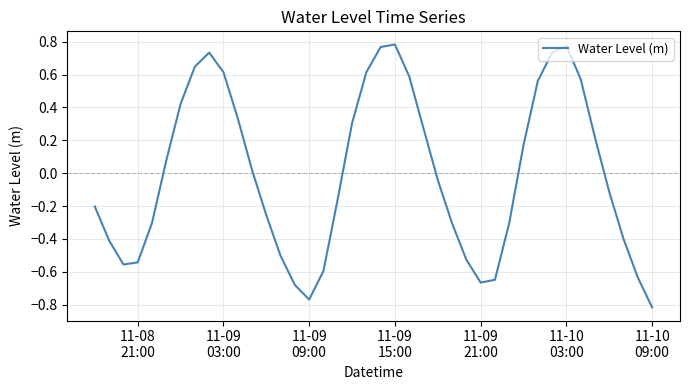

How many lines are shown in the chart?

1